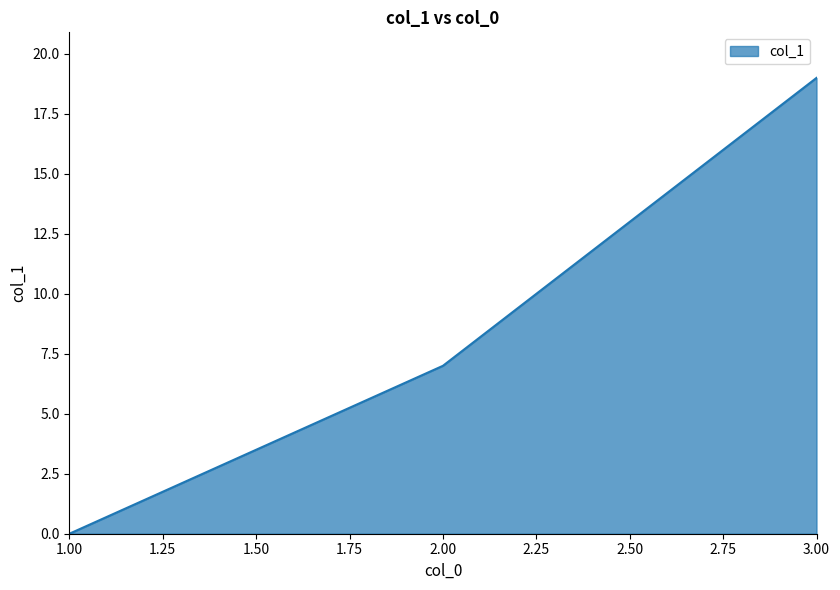

Rank the categories by value from highest to lowest.

3.00, 2.00, 1.00